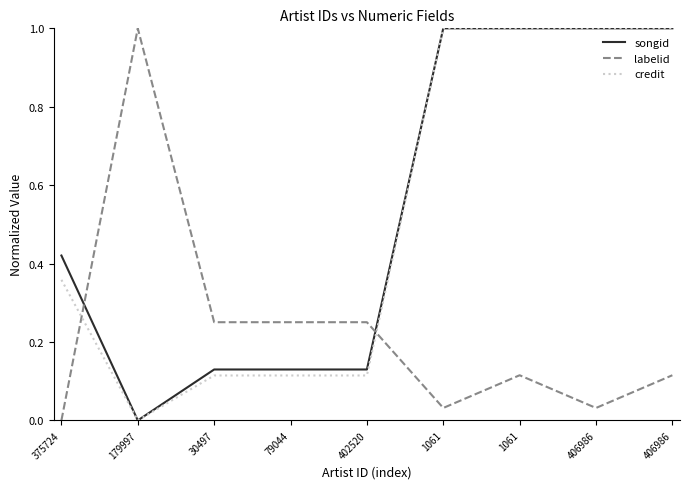

Does the chart display data point markers on the line(s)?

No